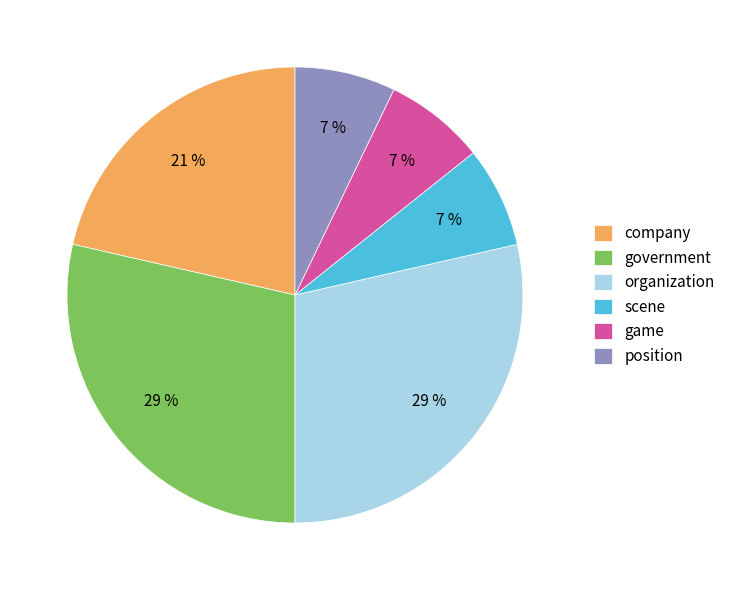

Which has a higher value, organization or scene?

organization